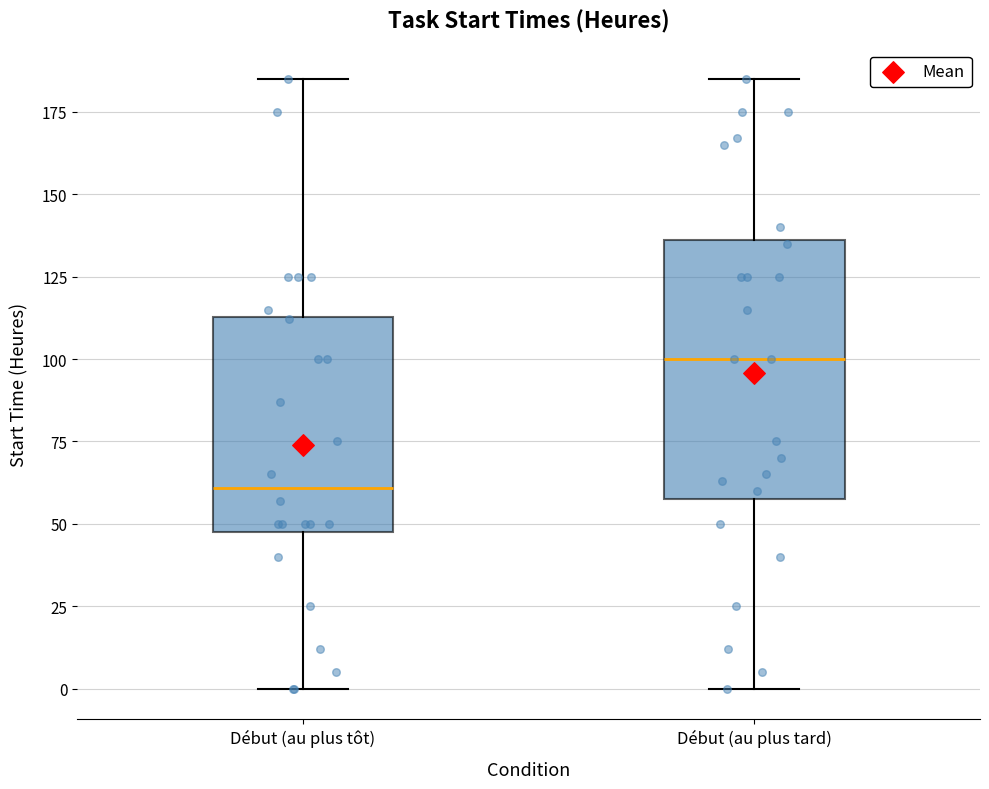

Where does the lower whisker of the box for Début (au plus tôt) end on the y-axis? The values are not printed on the chart, so give them approximately, as read against the axis.

0